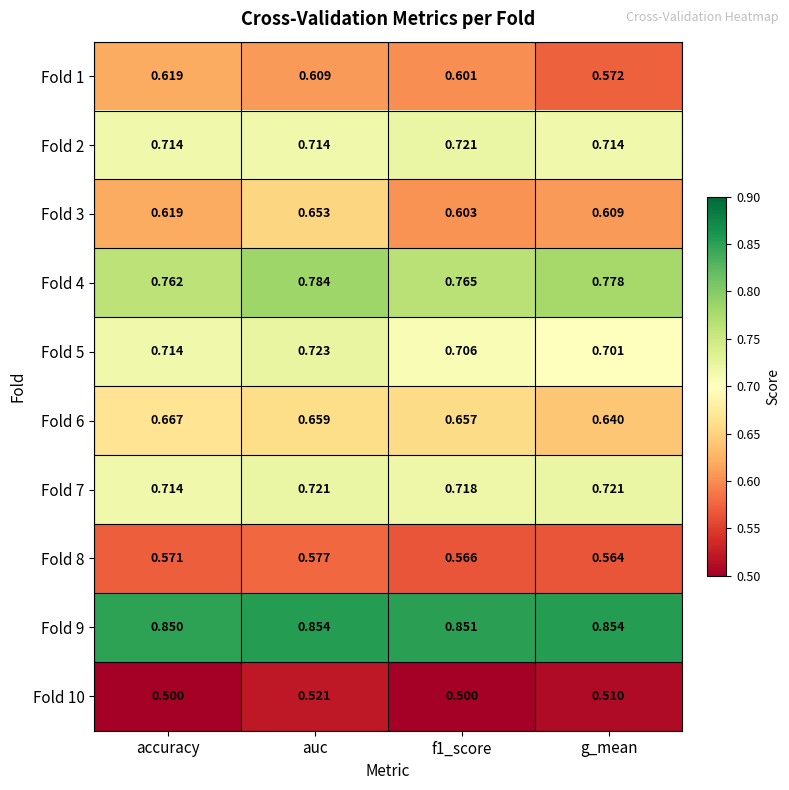

Which series has the largest range (max minus min)?

Fold 3